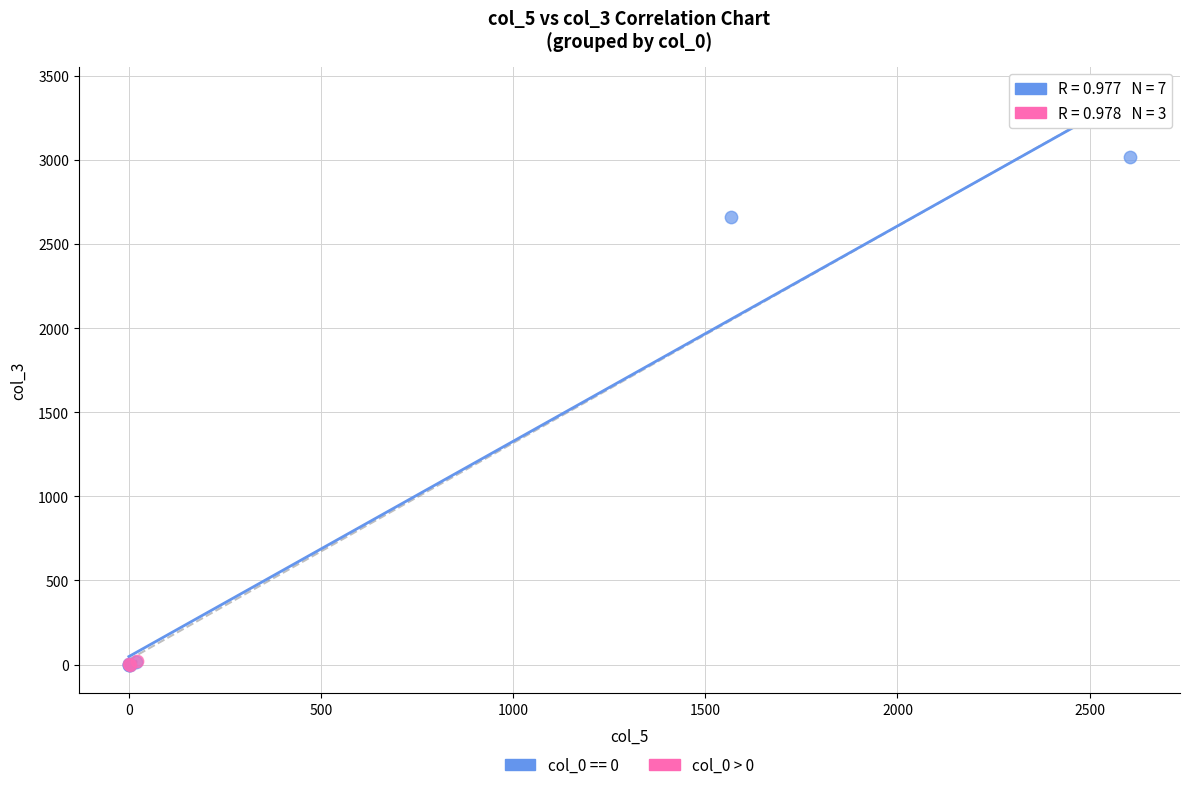

Which series contains the highest Y value?

col_0 == 0